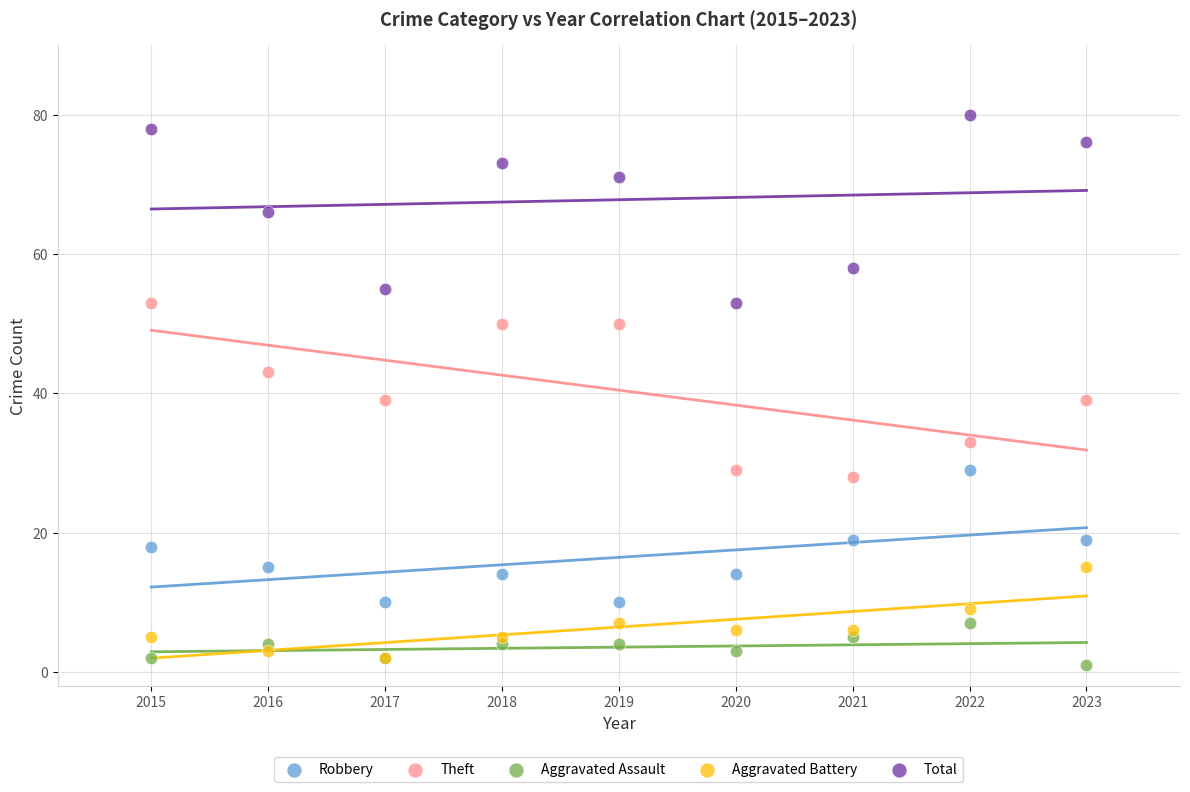

Which series reaches the minimum Y coordinate?

Aggravated Assault